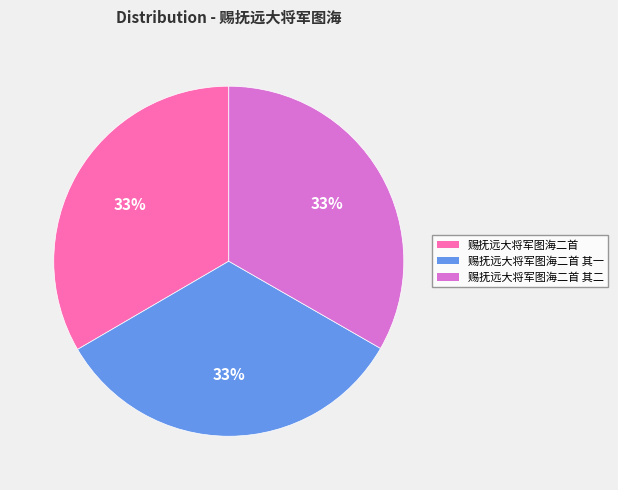

True or false: 赐抚远大将军图海二首 其二 accounts for 33% of the total.

True